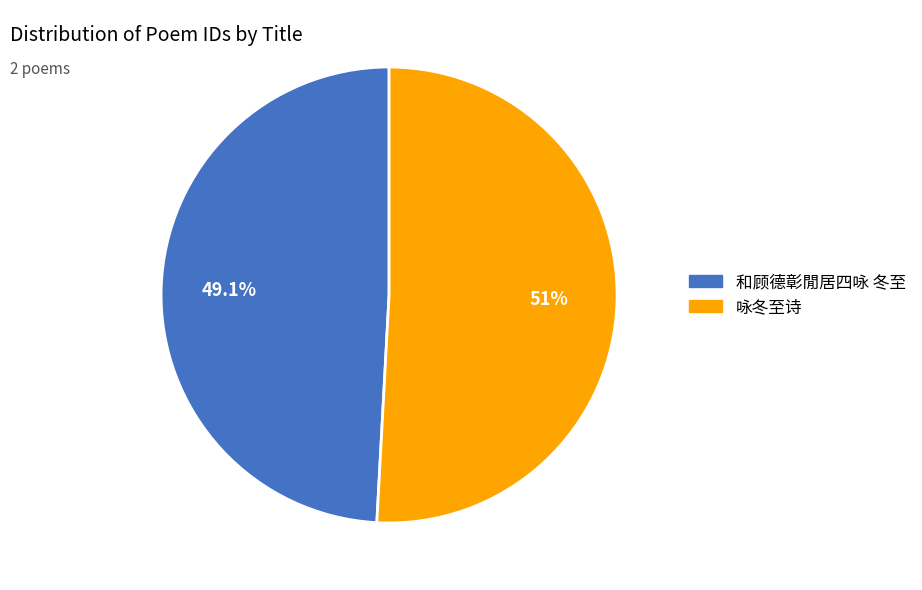

Between 和顾德彰閒居四咏 冬至 and 咏冬至诗, which is larger?

咏冬至诗